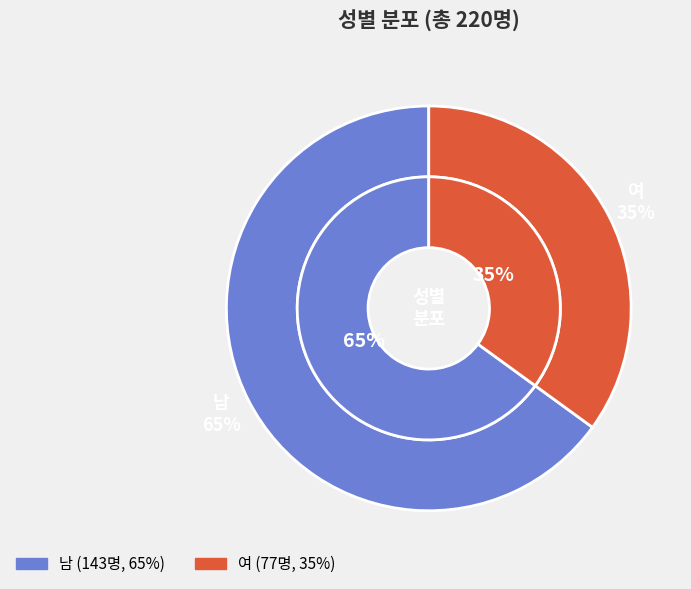

How many segments does this pie chart have?

2